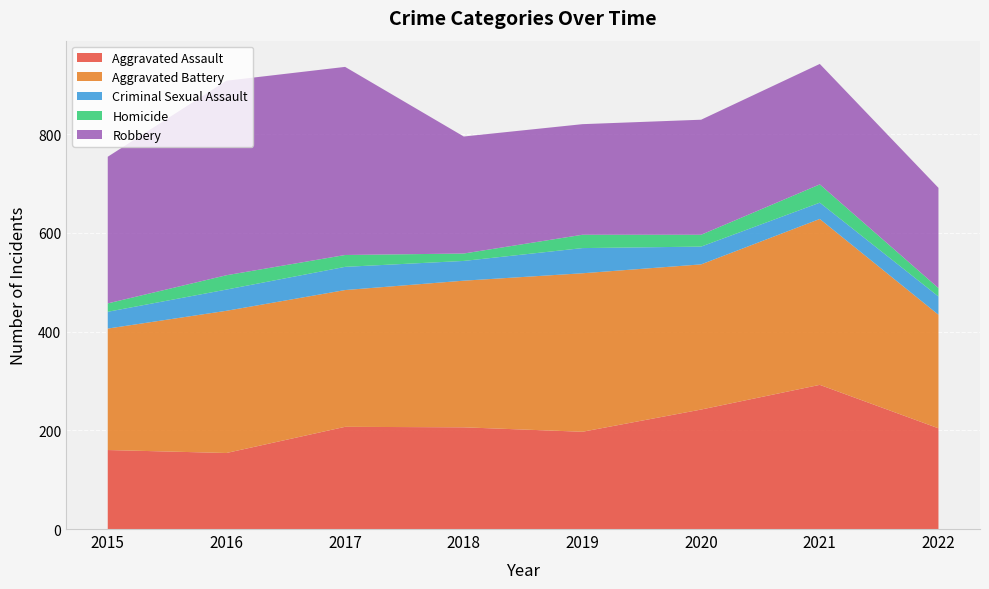

Reading left to right, transcribe all the data shown in this chart.

Aggravated Assault: 2015=160	2016=154	2017=207	2018=206	2019=197	2020=242	2021=292	2022=204
Aggravated Battery: 2015=246	2016=288	2017=277	2018=297	2019=321	2020=294	2021=336	2022=230
Criminal Sexual Assault: 2015=34	2016=43	2017=47	2018=40	2019=51	2020=36	2021=33	2022=37
Homicide: 2015=17	2016=29	2017=24	2018=15	2019=27	2020=24	2021=37	2022=17
Robbery: 2015=297	2016=394	2017=381	2018=237	2019=224	2020=233	2021=244	2022=203